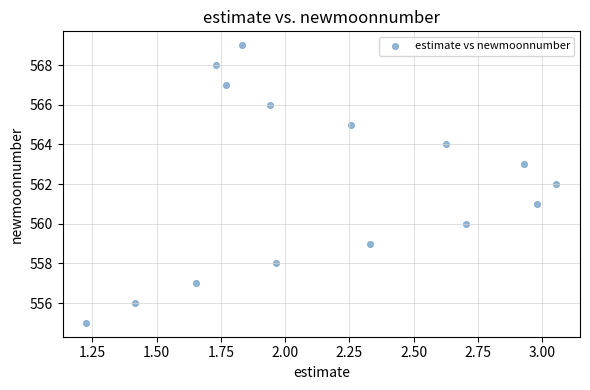

What is the range of Y values (max minus min)?

14